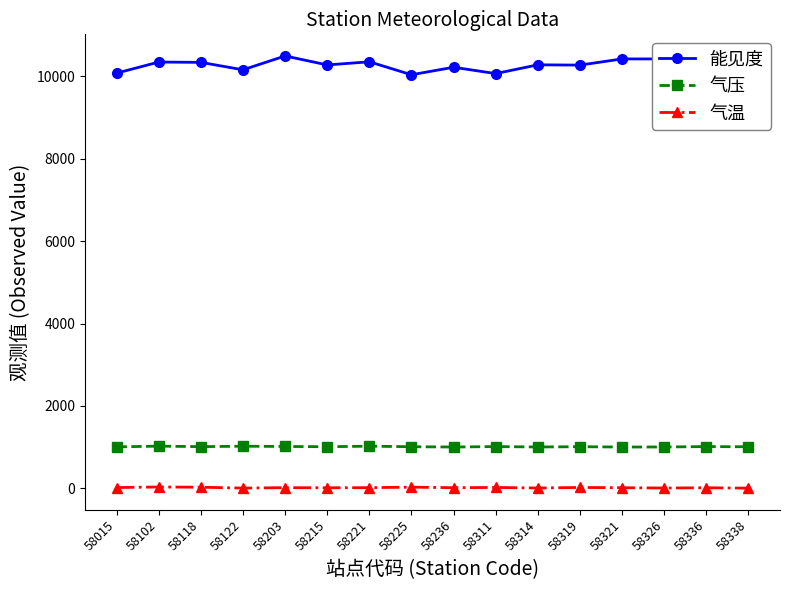

What is the approximate value of 气压 at 58102?

1025.7